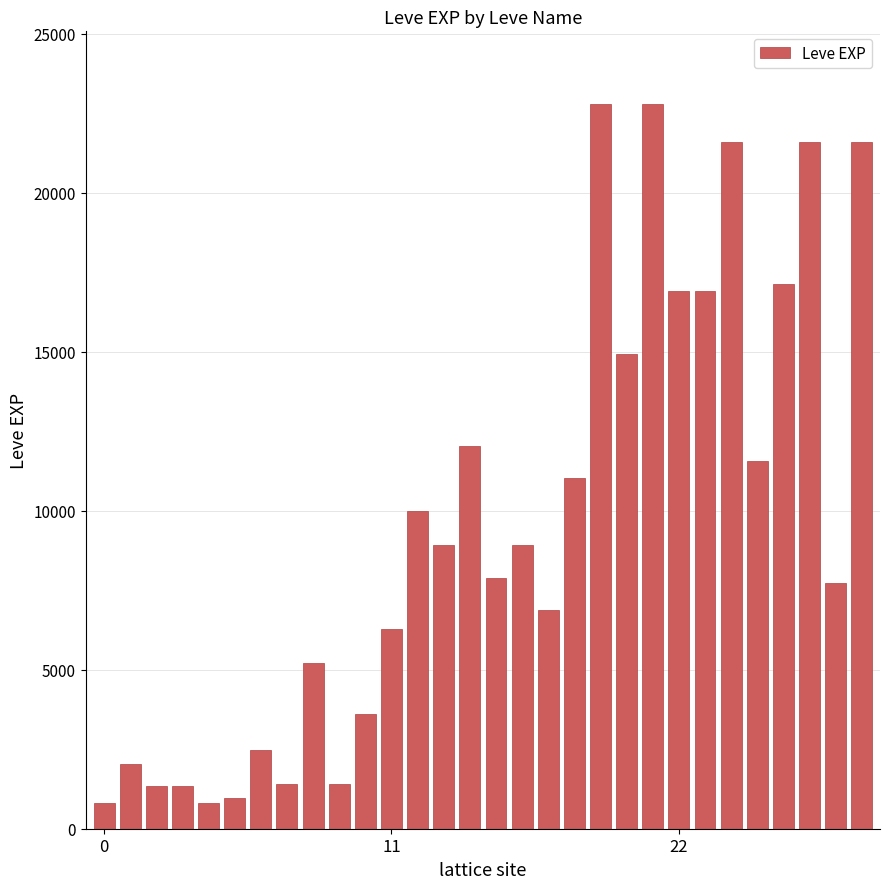

What is the sum of all values?

288920